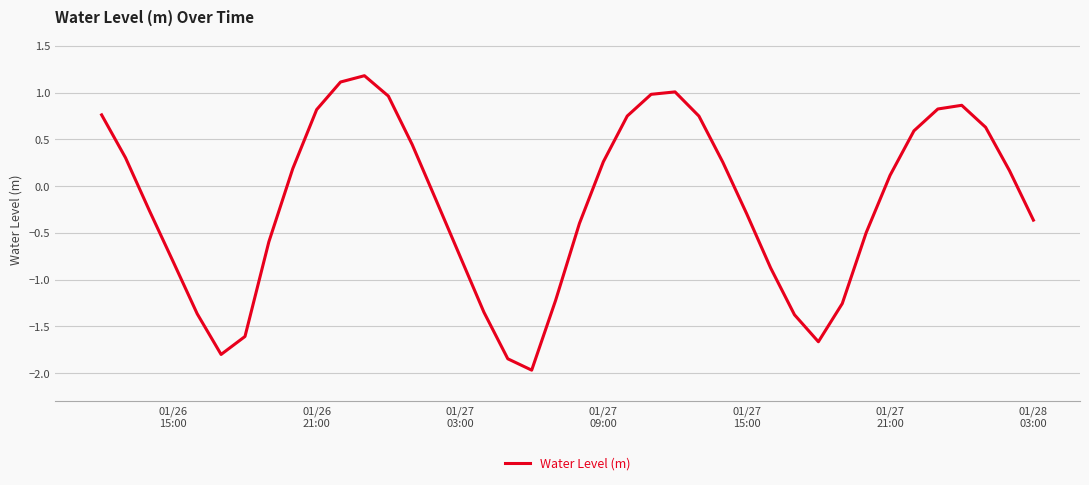

True or false: there are more than 1 points higher than both neighbors.

True